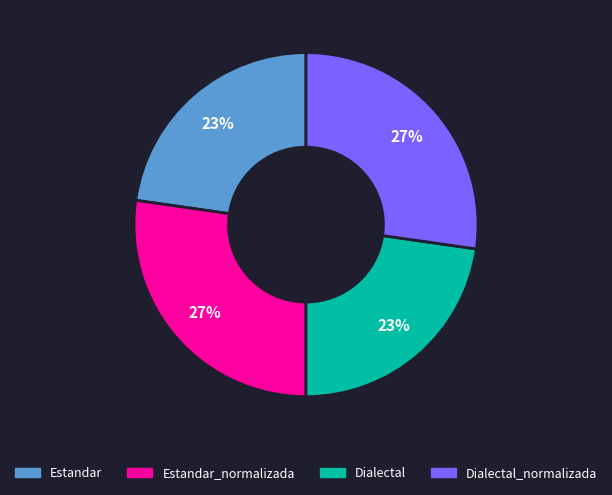

Is there any slice that represents more than half of the pie?

No